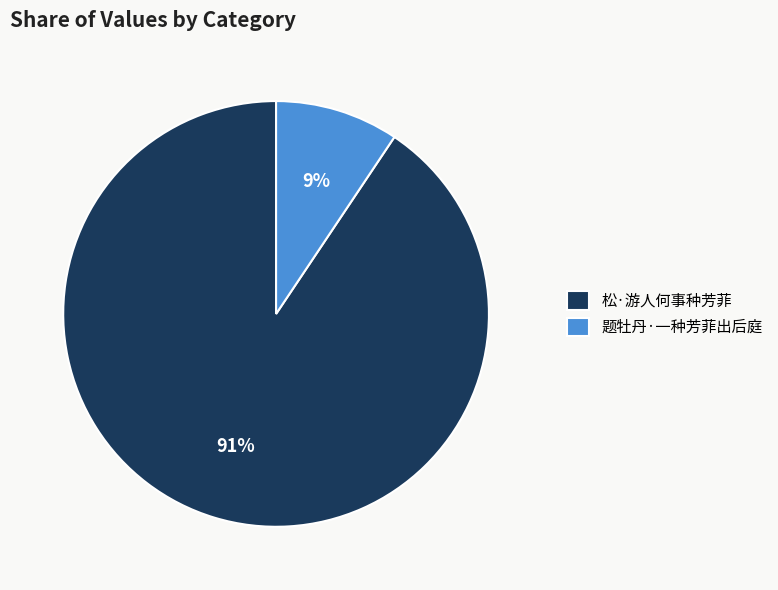

Is it true that 题牡丹·一种芳菲出后庭 is 9% of the pie?

True